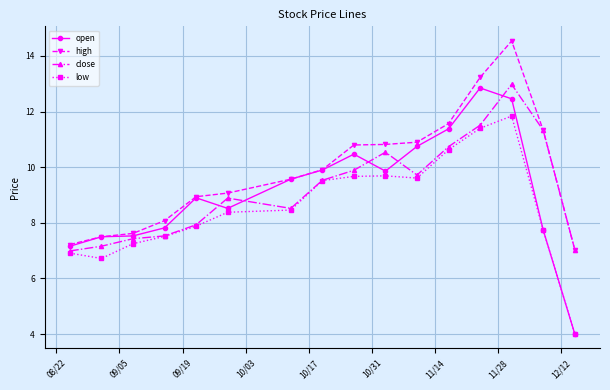

What is the greatest value displayed?

14.5